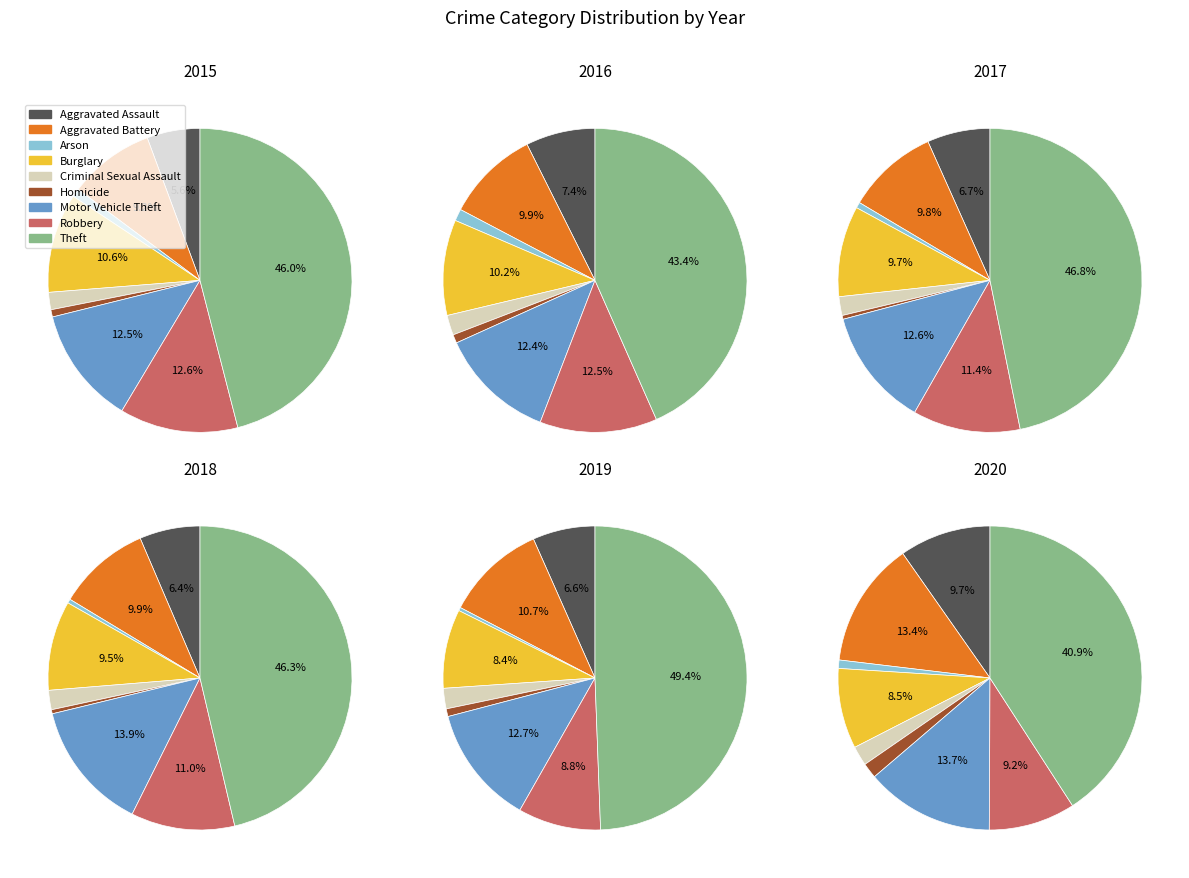

Is there a majority slice in this chart?

No